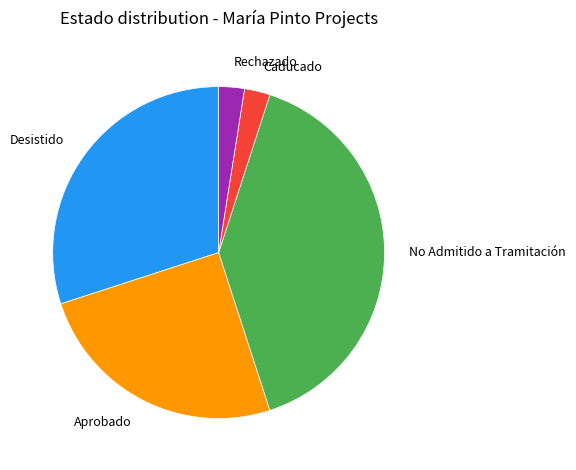

Is the sum of Aprobado and Desistido greater than half?

Yes